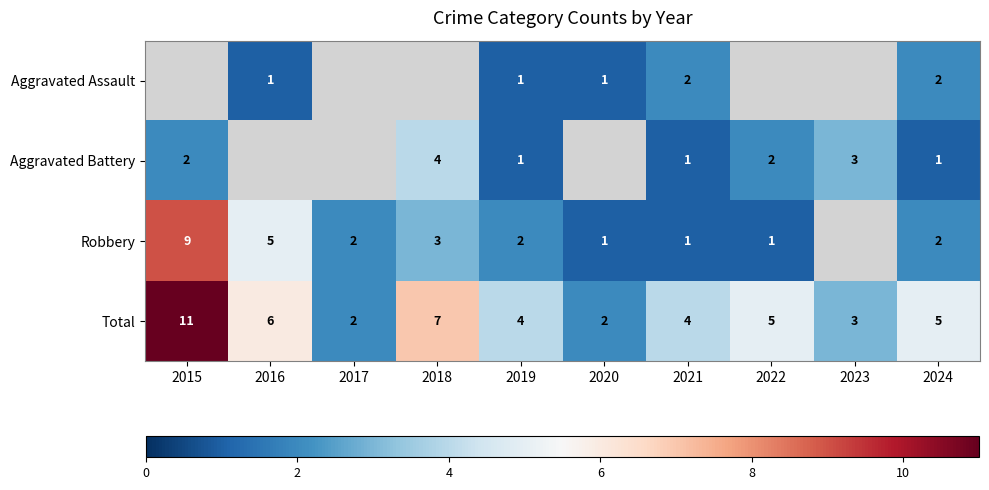

At which label is Total closest to 6?

2016